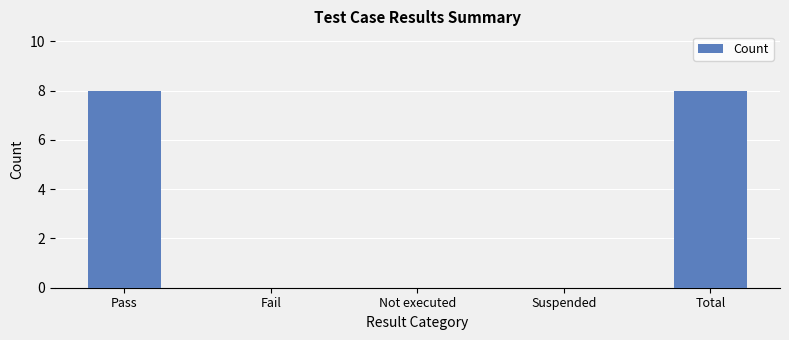

Reading left to right, extract all data points from this chart.

8	0	0	0	8